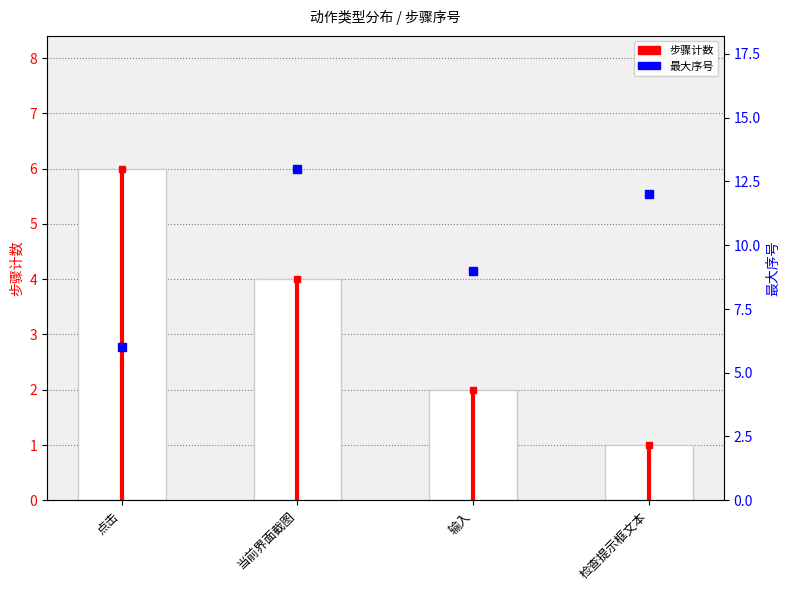

True or false: the data shows 3 at 点击.

False